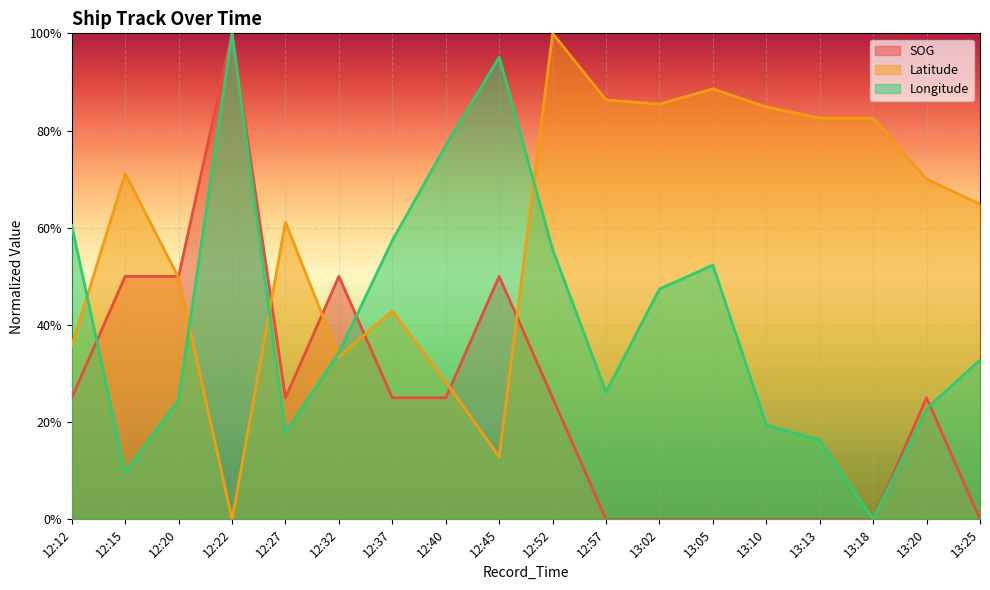

The SOG series shows 0.5 at 12:15. True or false?

True